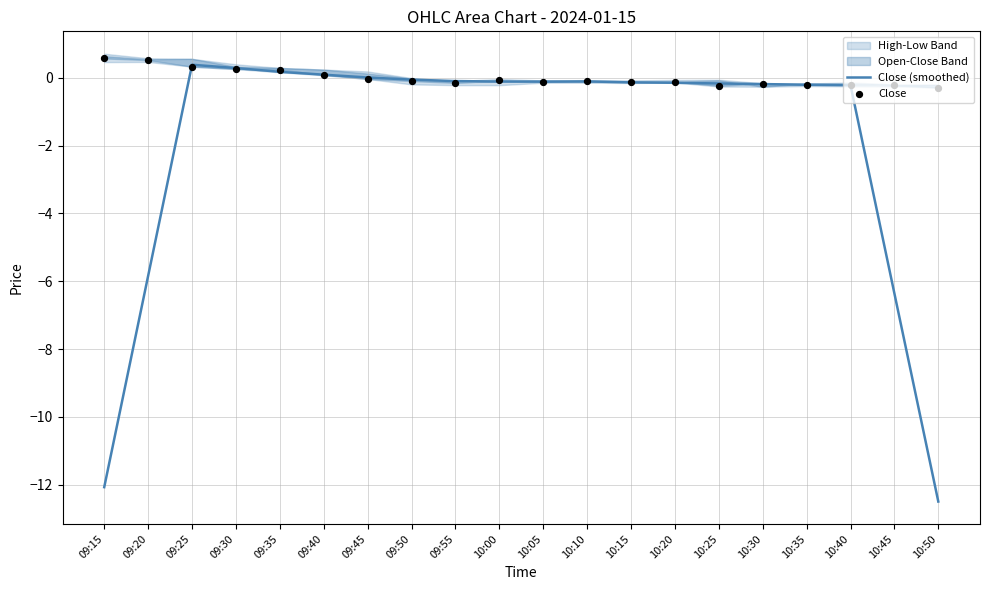

What is the lowest value of the Close (smoothed) series?

-12.5